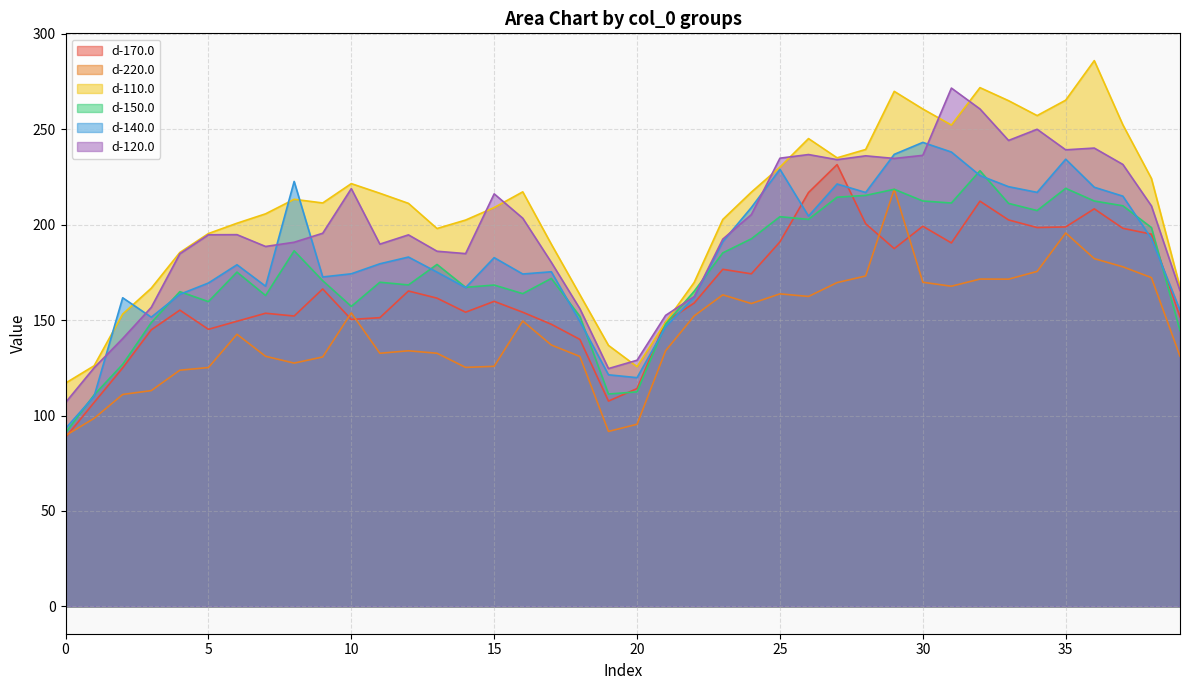

Reading left to right, extract all data points from this chart.

d-170.0: 88.5	106.8	124.9	144.9	155.2	145.2	149.4	153.6	152.1	166.3	150.3	151.2	165.2	161.5	154.1	159.8	154.1	147.8	139.8	107.5	114.1	149.1	158.9	176.6	174.2	190.9	216.8	231.4	200.4	187.4	199.1	190.4	212.2	202.4	198.4	198.8	208.2	198.1	195.0	151.7
d-220.0: 89.5	98.5	111.0	113.0	123.7	125.1	142.5	131.0	127.5	130.7	153.7	132.6	133.9	132.6	125.2	125.8	149.5	136.9	130.9	91.7	95.4	133.9	152.2	163.2	158.6	163.7	162.3	169.6	173.1	218.6	169.8	167.7	171.5	171.4	175.5	195.6	182.2	177.9	172.2	131.0
d-110.0: 117.0	126.0	153.1	166.7	185.4	195.3	200.7	205.6	213.2	211.3	221.4	216.4	211.1	197.9	202.4	208.9	217.1	189.7	163.2	136.7	125.6	148.9	169.7	202.7	217.0	230.1	245.0	235.0	239.3	269.8	260.5	252.1	271.7	264.9	257.1	265.2	285.9	252.2	224.1	167.2
d-150.0: 90.9	110.8	126.8	148.7	164.9	159.7	175.1	162.9	186.3	170.6	157.1	169.8	168.4	179.1	167.1	168.3	163.8	171.8	151.9	111.2	112.4	147.9	165.1	185.2	192.6	204.1	202.7	214.3	215.3	218.5	212.4	211.3	228.2	211.1	207.3	219.0	212.3	209.8	198.4	144.5
d-140.0: 93.2	110.1	161.7	151.5	163.5	169.4	179.0	167.7	222.6	172.6	174.2	179.5	183.0	175.1	167.0	182.7	174.1	175.3	149.3	121.3	119.8	146.4	161.9	191.1	208.9	228.9	204.4	221.3	216.8	236.8	243.0	238.0	225.7	219.8	216.9	234.2	219.6	214.9	192.7	155.1
d-120.0: 106.8	125.0	140.3	156.6	184.7	194.7	194.7	188.5	190.7	195.5	218.8	189.8	194.6	186.0	184.8	216.1	203.3	180.2	155.9	124.6	128.9	152.4	162.3	192.4	205.2	234.8	236.7	234.0	236.0	234.6	236.3	271.5	260.6	244.1	249.9	239.2	240.1	231.5	209.8	165.4